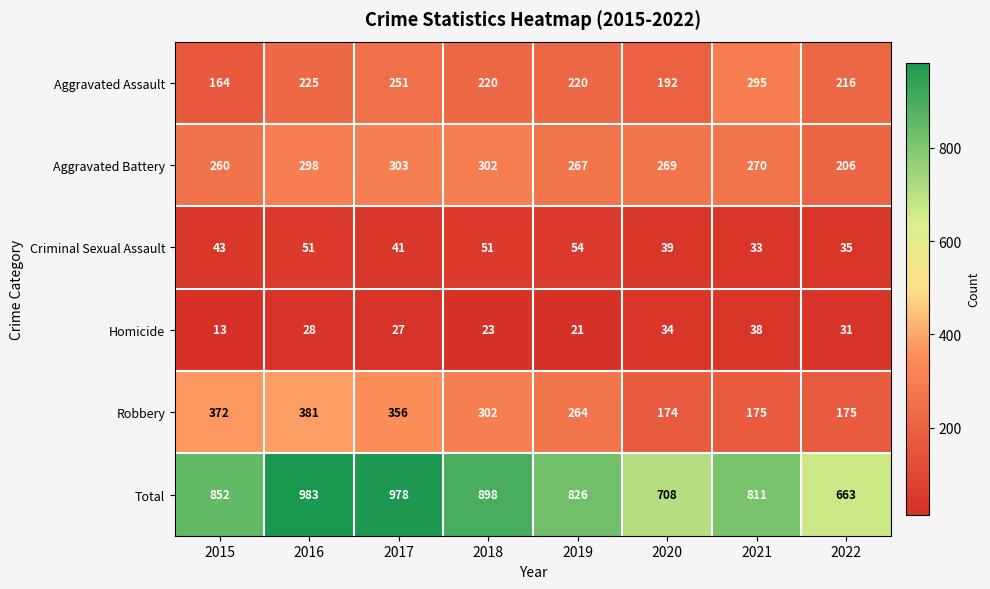

List the series in order of their peak value, highest first.

Total, Robbery, Aggravated Battery, Aggravated Assault, Criminal Sexual Assault, Homicide